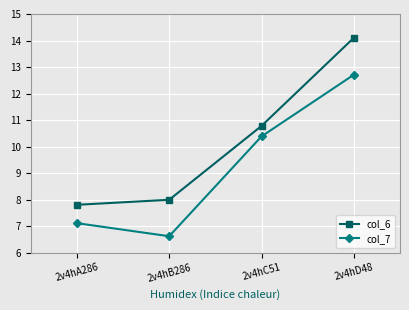

How many lines are shown in the chart?

2